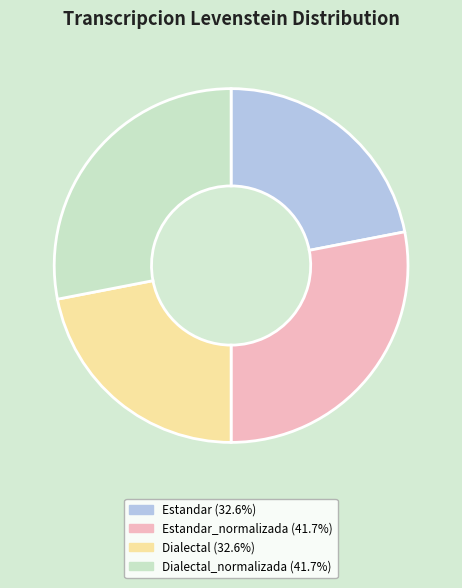

Does Dialectal_normalizada (41.7%) represent more than half of the total?

No